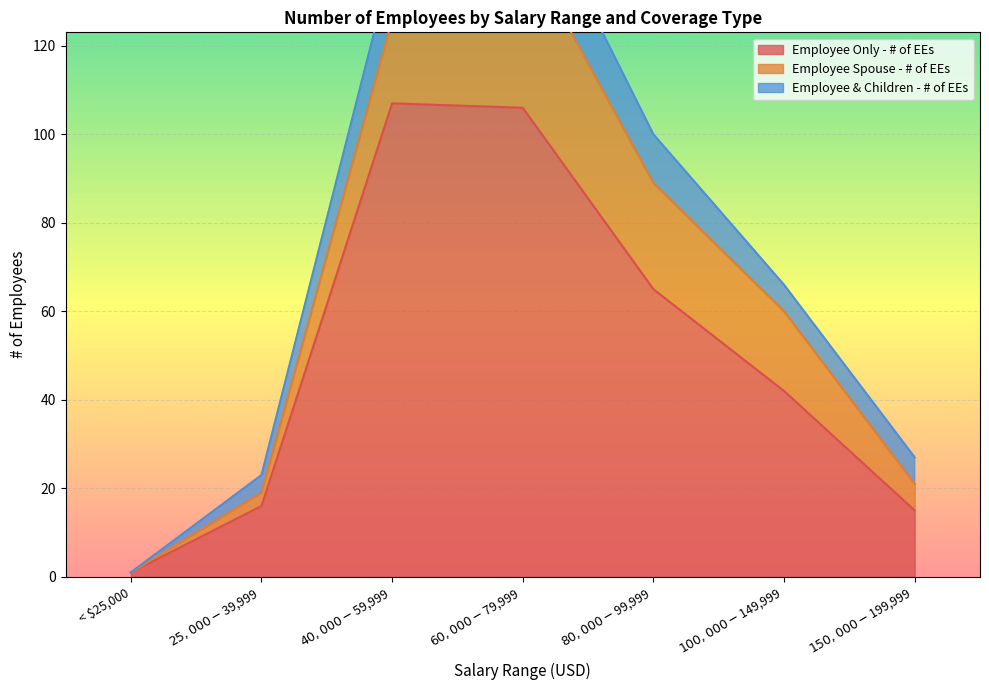

Which has a higher value, $100,000 - $149,999 or $40,000 - $59,999?

$40,000 - $59,999